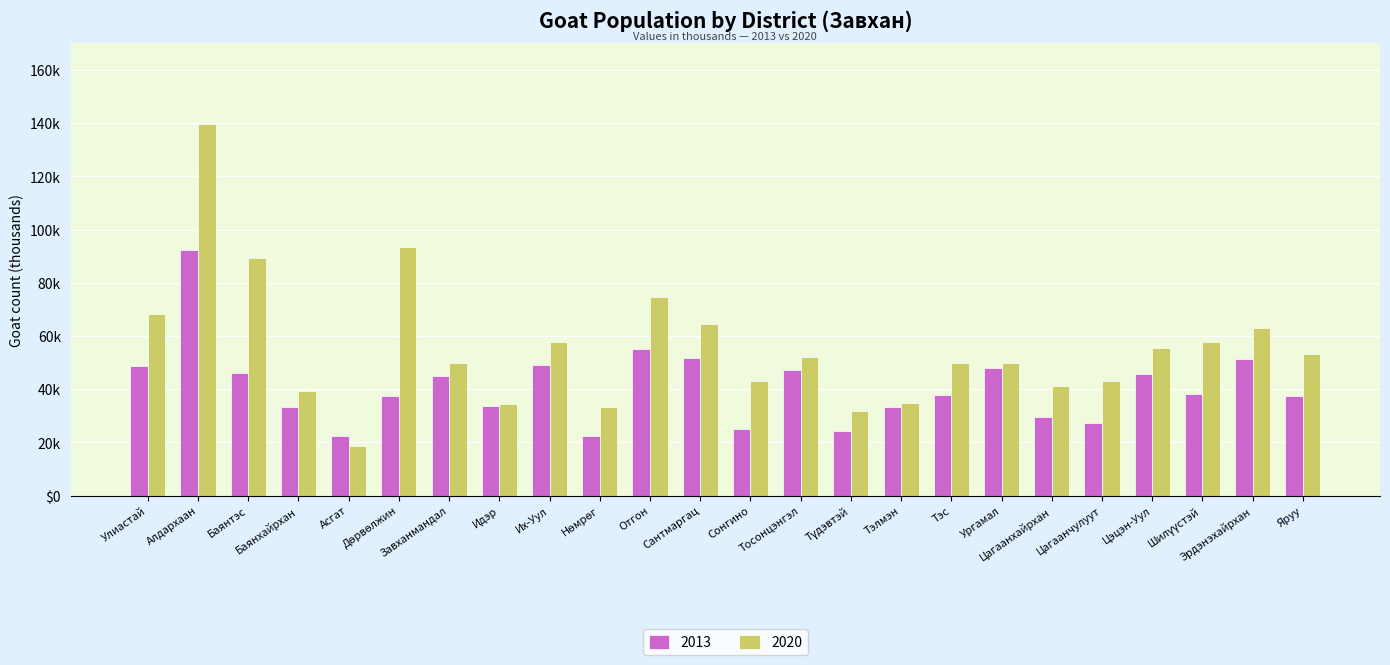

What is the difference between the maximum and second lowest values in the 2020 series?

107.7